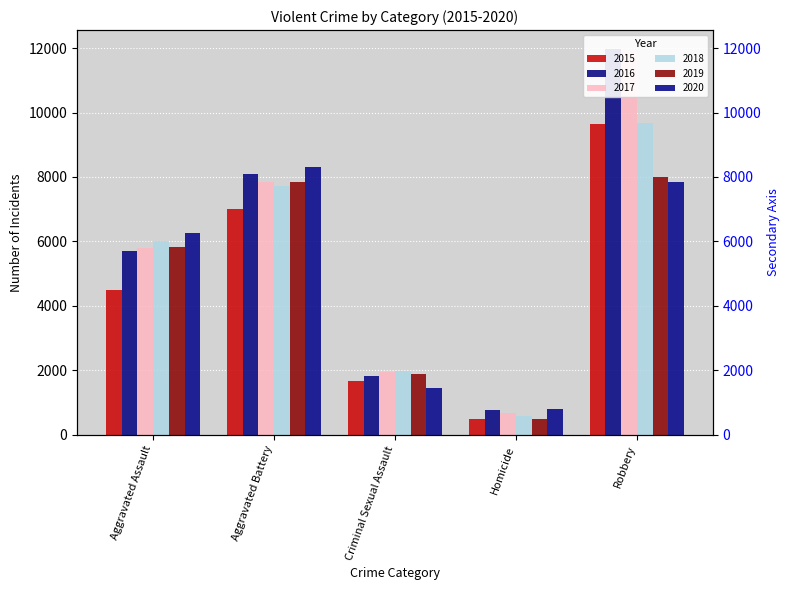

How many series are shown in this chart?

6